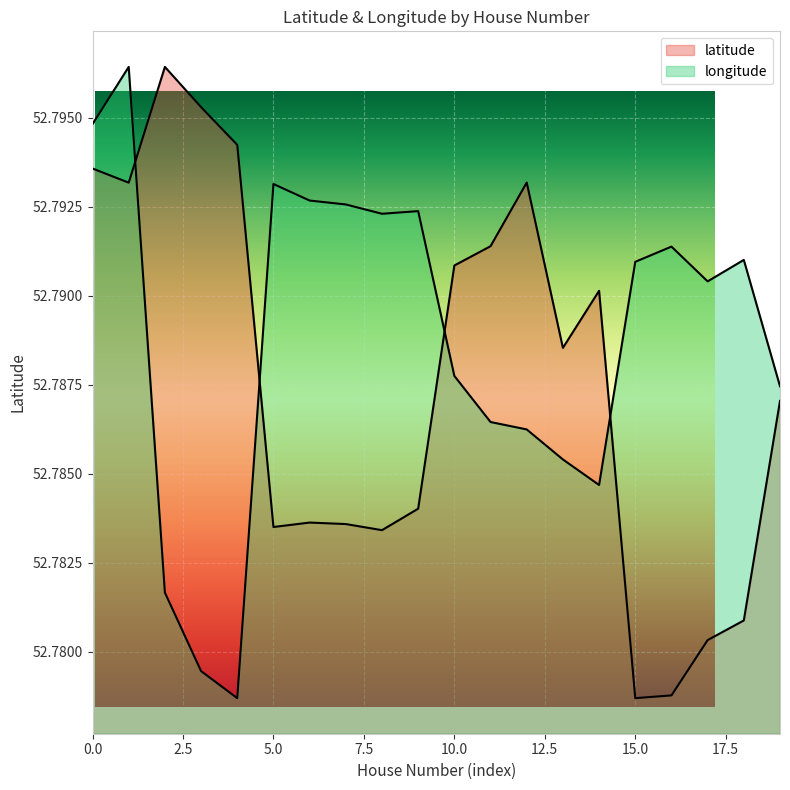

Is it true that latitude equals 13.0 at 0.0?

False